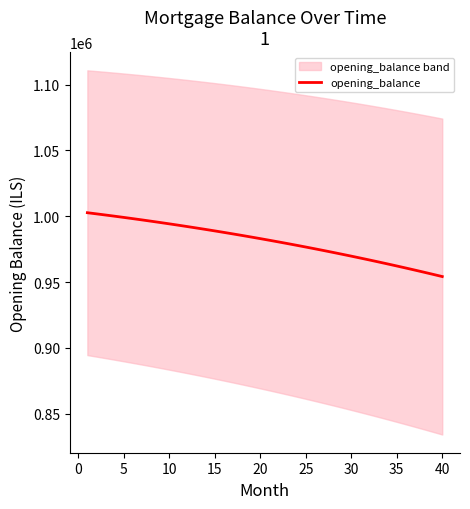

What is the highest value of the opening_balance series?

1002666.7